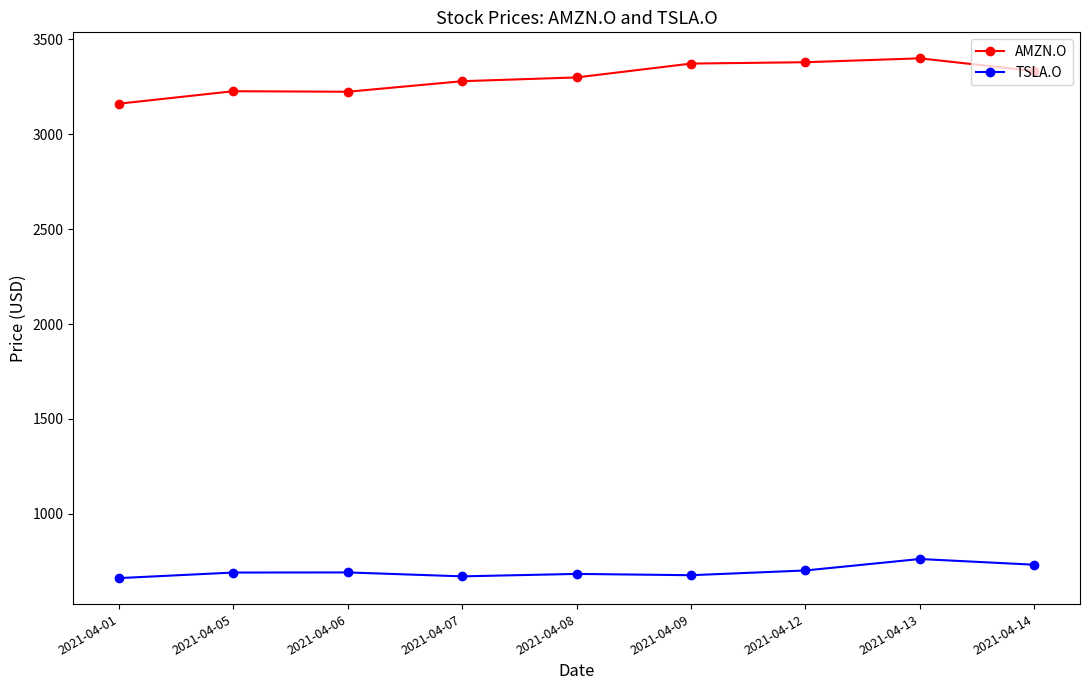

True or false: TSLA.O and AMZN.O intersect in this chart.

False